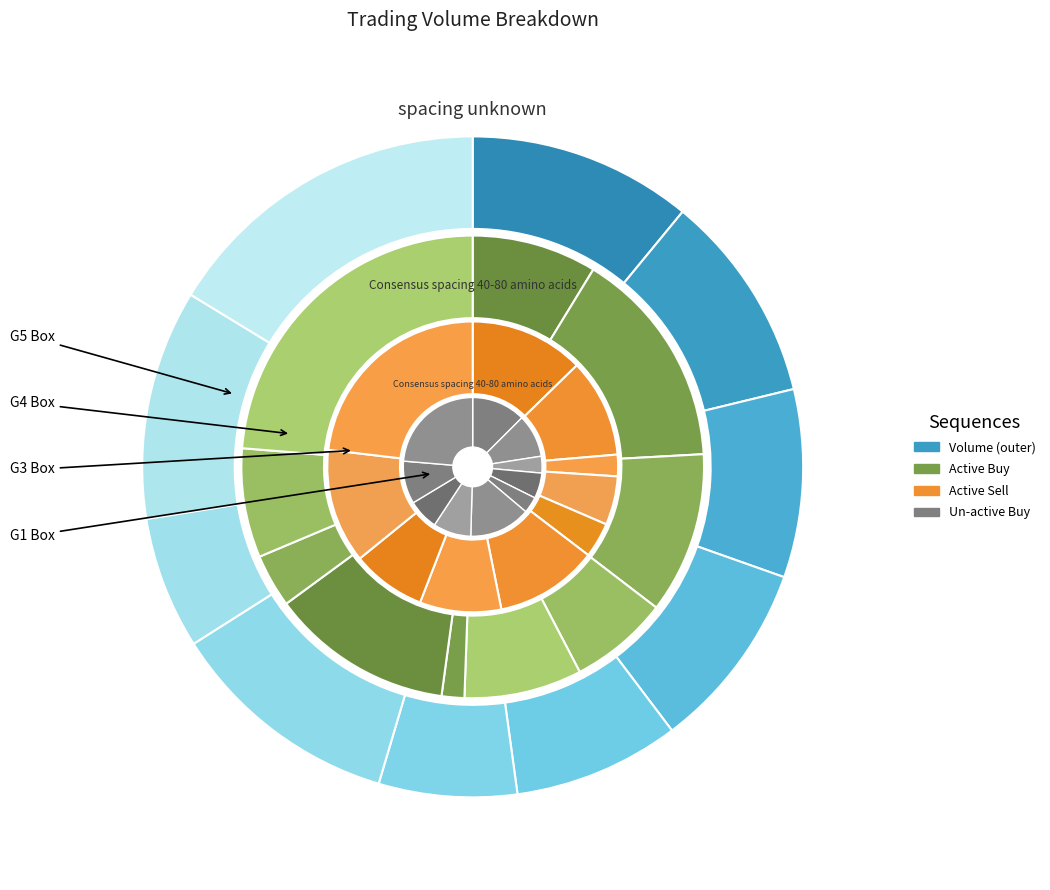

Rank the categories by volume value from lowest to highest.

2023-02-14, 2023-02-10, 2023-02-09, 2023-02-07, 2023-02-08, 2023-02-06, 2023-02-03, 2023-02-15, 2023-02-13, 2023-02-16